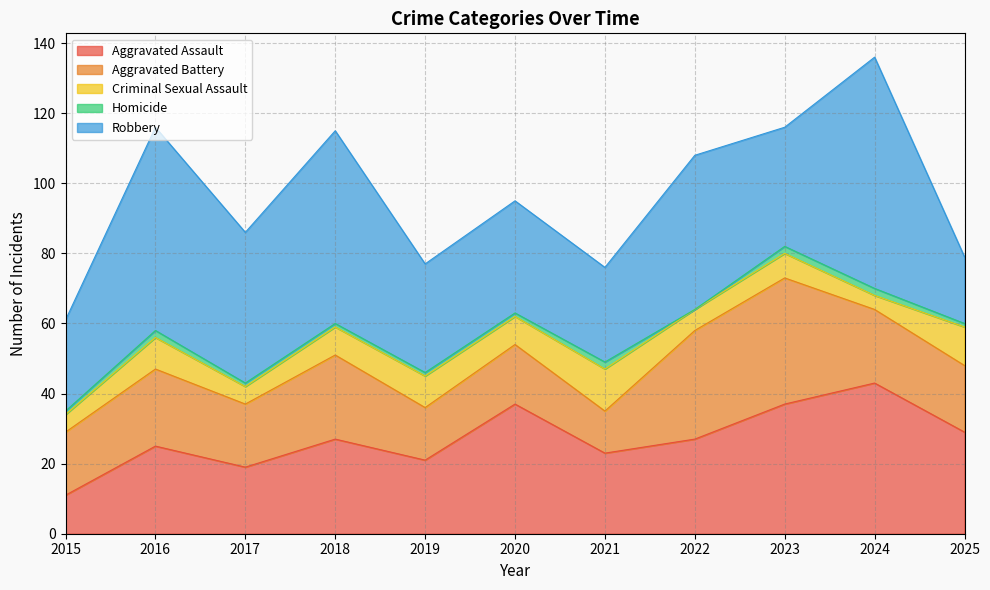

What are all the series names shown in the legend?

Aggravated Assault, Aggravated Battery, Criminal Sexual Assault, Homicide, Robbery